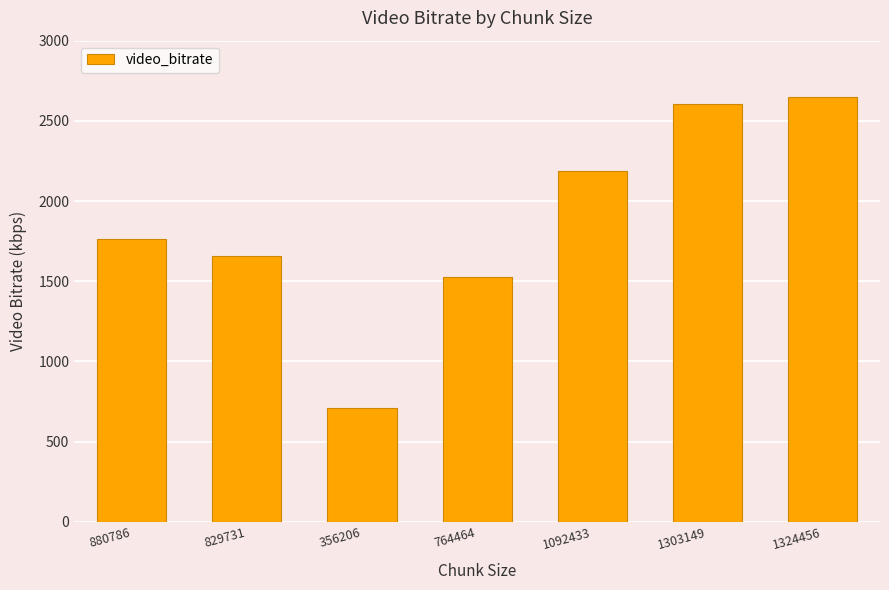

True or false: the data shows 3528.7 at 1303149.

False